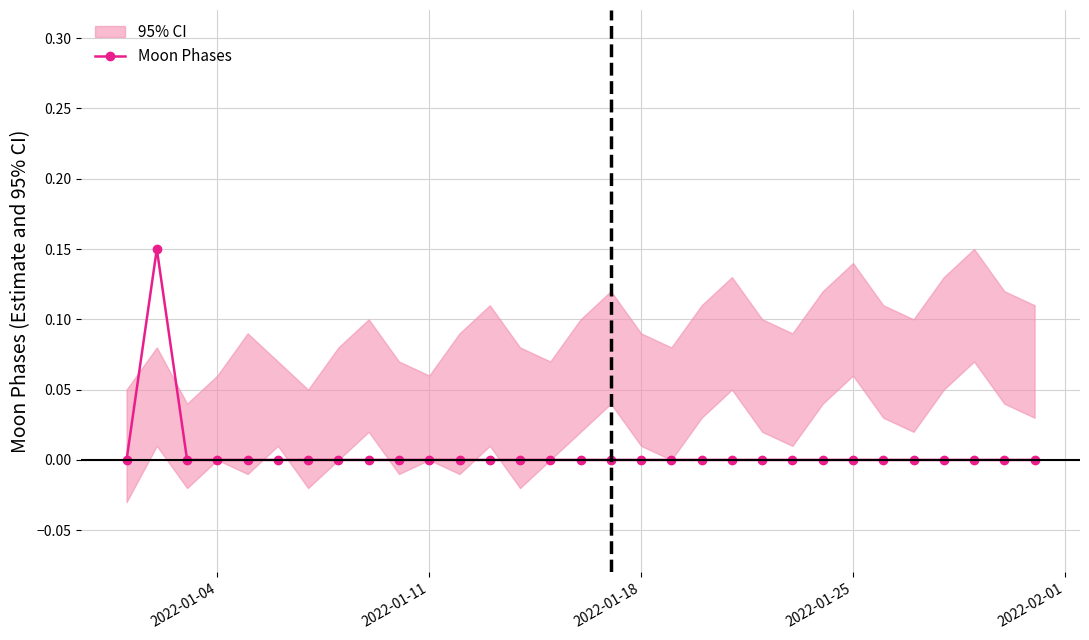

How many interior local peaks (higher than both neighbors) does the data have?

1